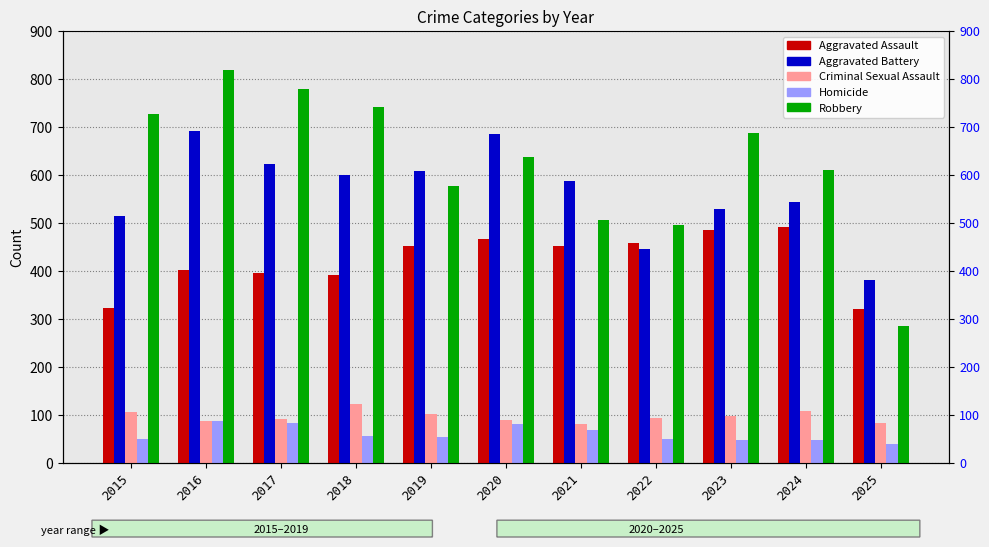

List the series in order of their peak value, lowest first.

Homicide, Criminal Sexual Assault, Aggravated Assault, Aggravated Battery, Robbery